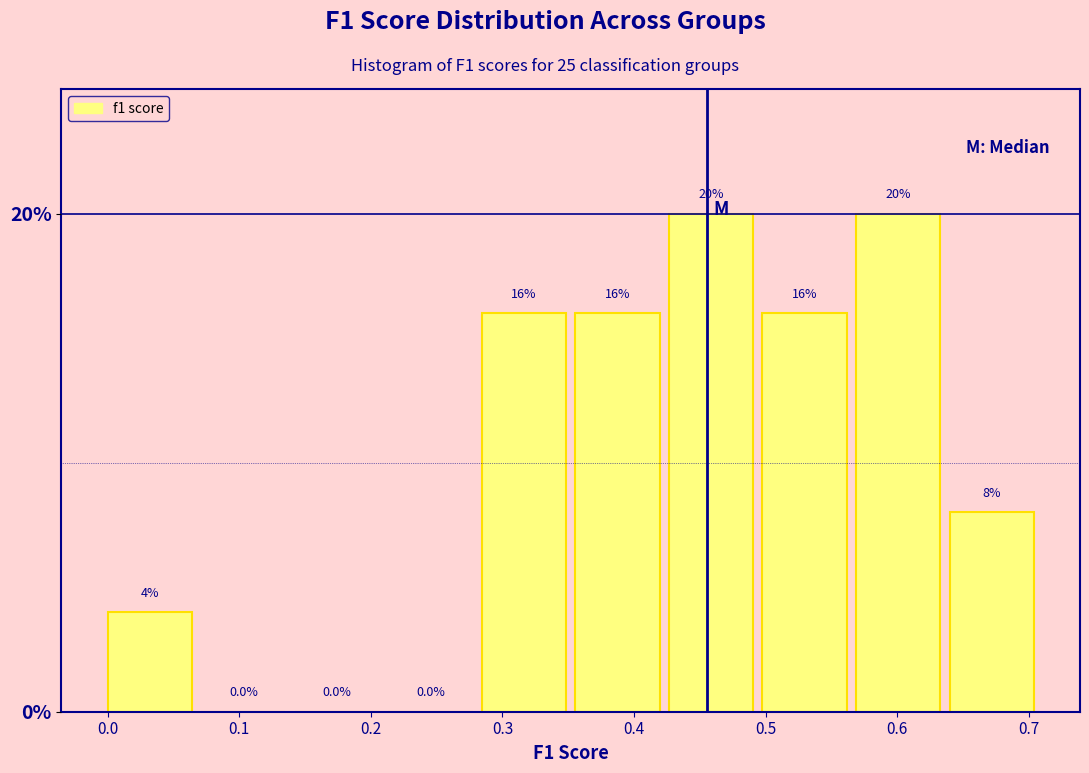

Reading left to right, list every bar in this chart as the range it spans on the x-axis followed by its height. The bar edges are not printed on the chart, so give them approximately, as read against the axis.

0.00 to 0.07: 4.0
0.07 to 0.14: 0.0
0.14 to 0.21: 0.0
0.21 to 0.28: 0.0
0.28 to 0.36: 16.0
0.36 to 0.43: 16.0
0.43 to 0.50: 20.0
0.50 to 0.57: 16.0
0.57 to 0.64: 20.0
0.64 to 0.71: 8.0